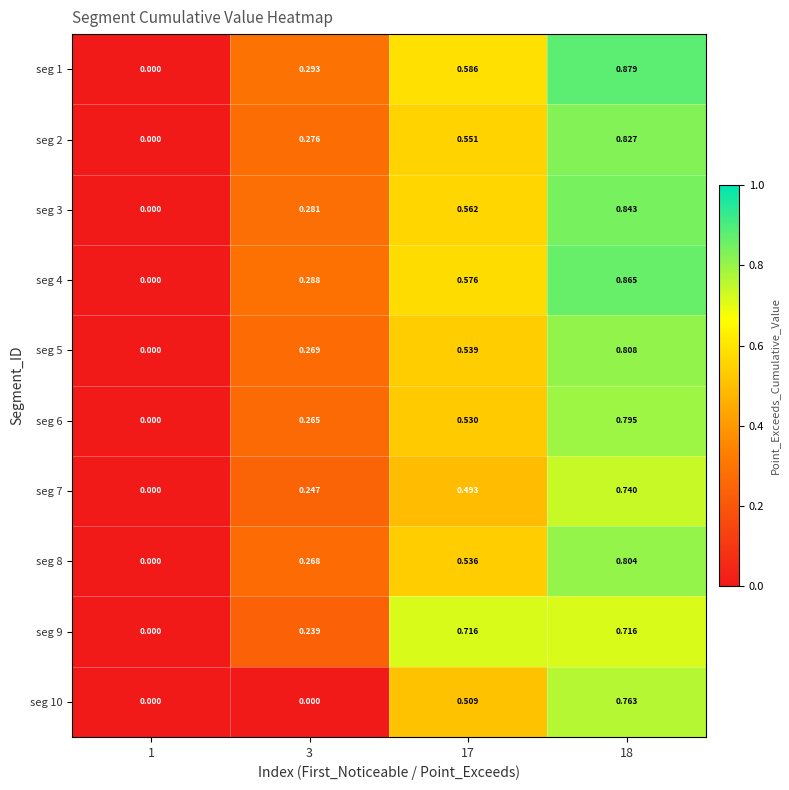

Count the number of data series in this chart.

10